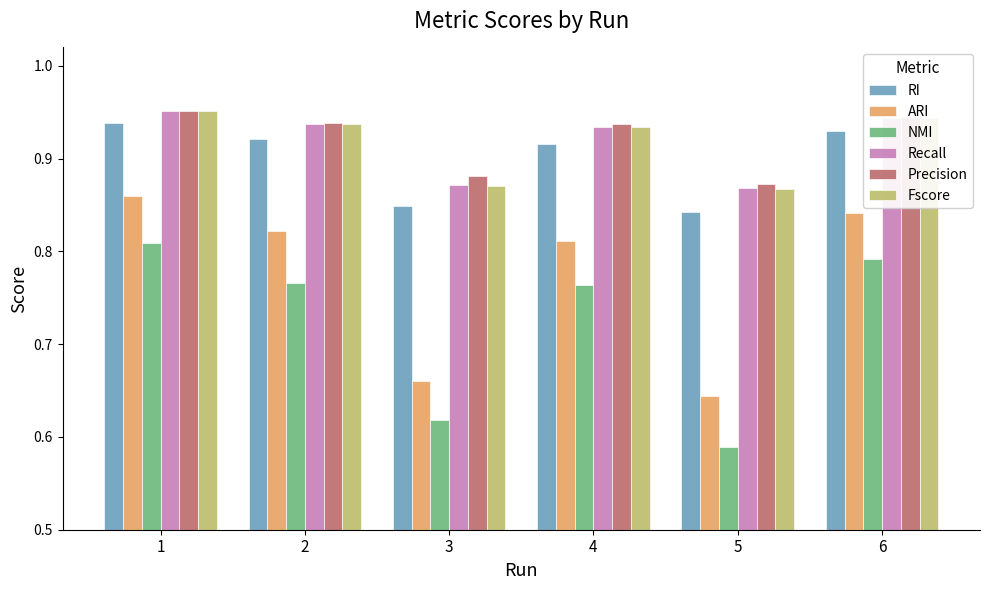

How many data points does each series have?

6